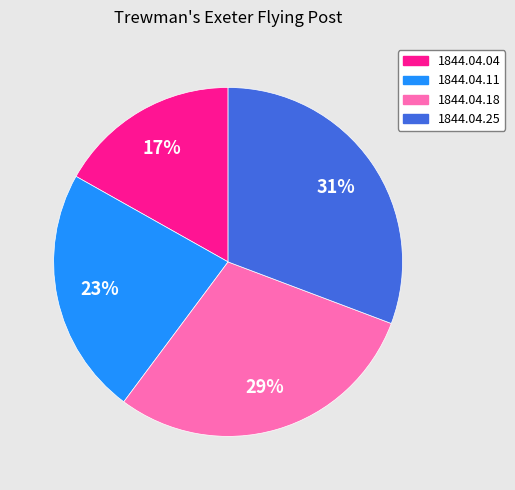

The 1844.04.25 slice represents 31% of the pie. True or false?

True